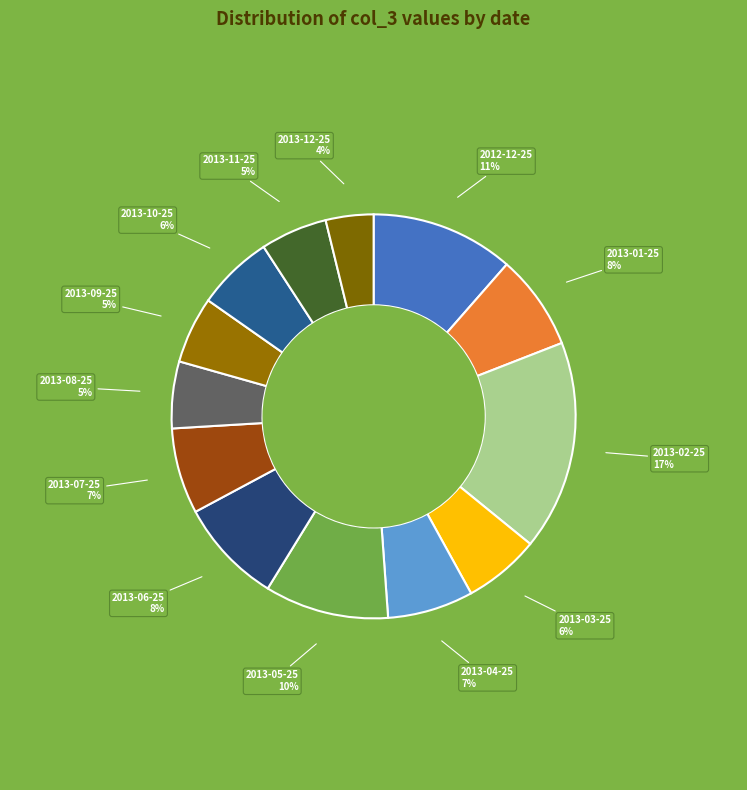

Combined, do 2013-03-25 and 2013-11-25 account for over 50%?

No